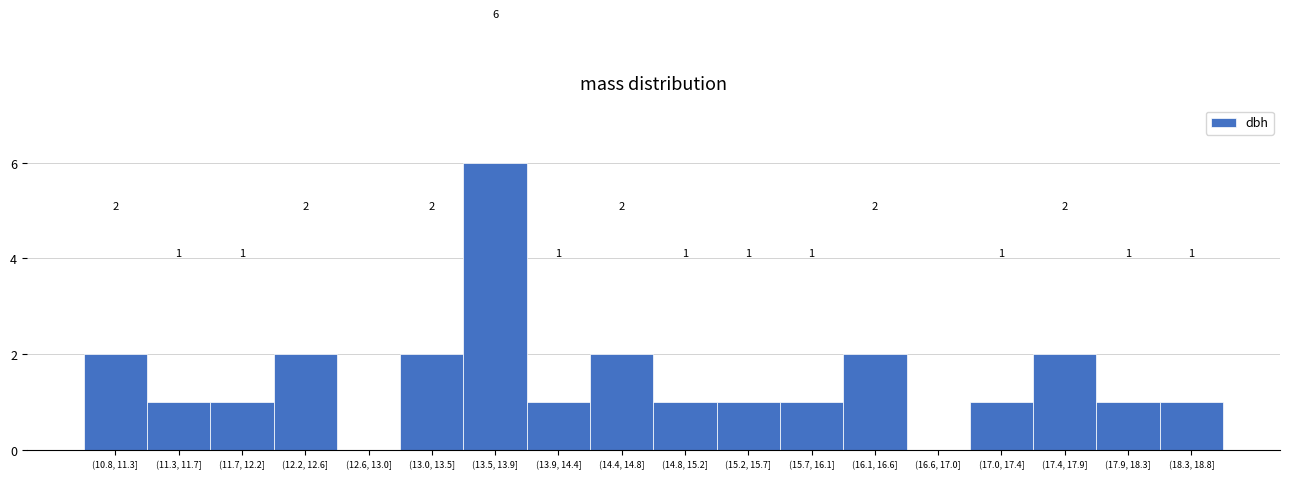

Reading left to right, list all the values displayed in this chart.

(10.8, 11.3]=2	(11.3, 11.7]=1	(11.7, 12.2]=1	(12.2, 12.6]=2	(12.6, 13.0]=0	(13.0, 13.5]=2	(13.5, 13.9]=6	(13.9, 14.4]=1	(14.4, 14.8]=2	(14.8, 15.2]=1	(15.2, 15.7]=1	(15.7, 16.1]=1	(16.1, 16.6]=2	(16.6, 17.0]=0	(17.0, 17.4]=1	(17.4, 17.9]=2	(17.9, 18.3]=1	(18.3, 18.8]=1